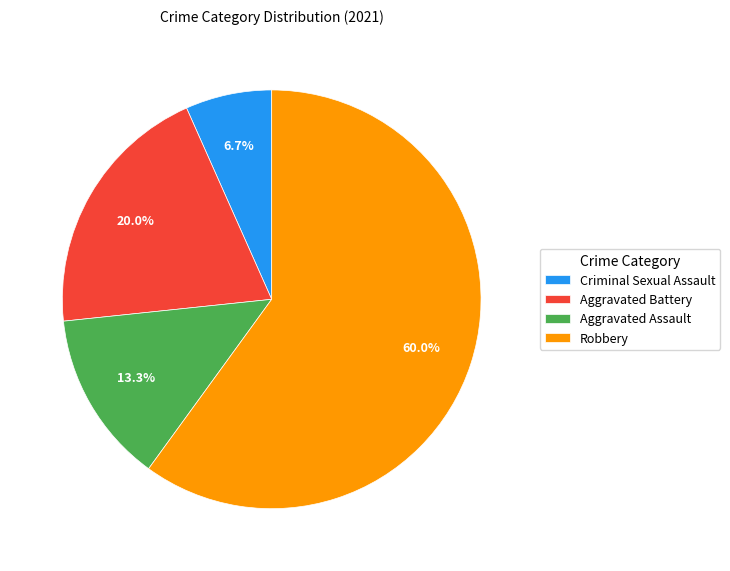

True or false: Aggravated Battery accounts for 16% of the total.

False